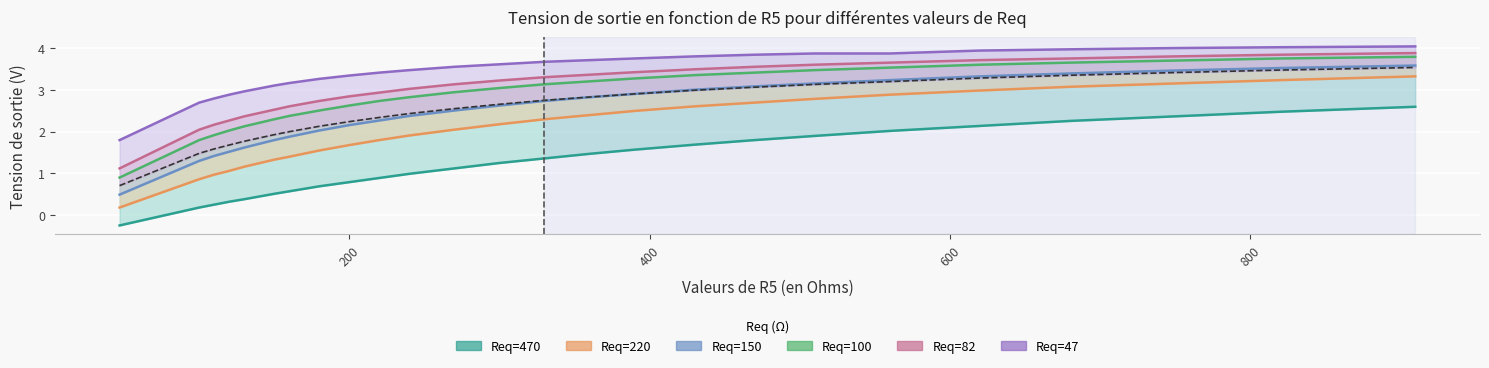

How many categories are shown in the chart?

25